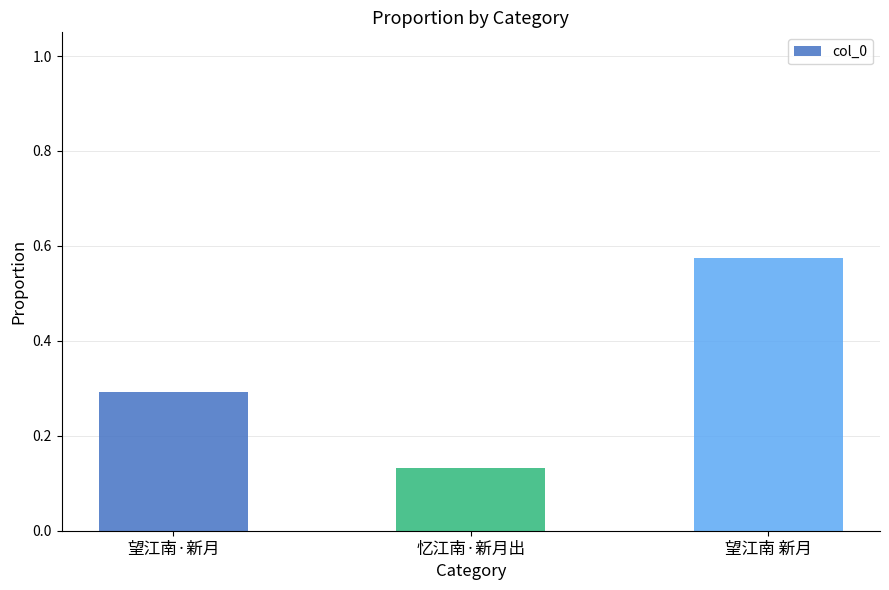

What is the label of the 2nd bar from the left?

忆江南·新月出